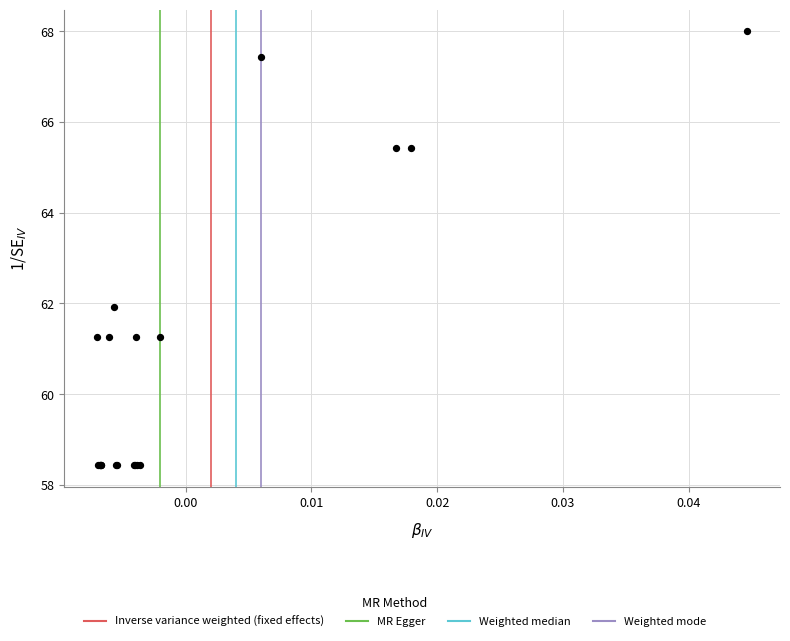

What Y value in the scatter plot is closest to 63?

61.9